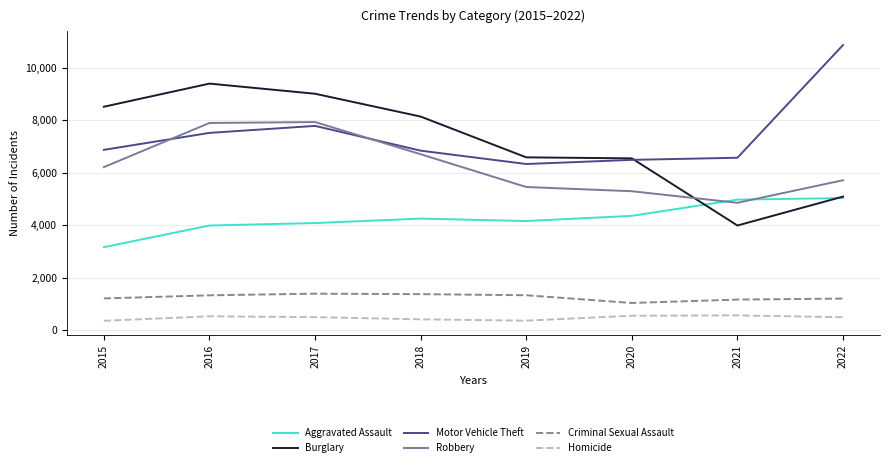

True or false: Criminal Sexual Assault has a value of 1585 at 2020.

False